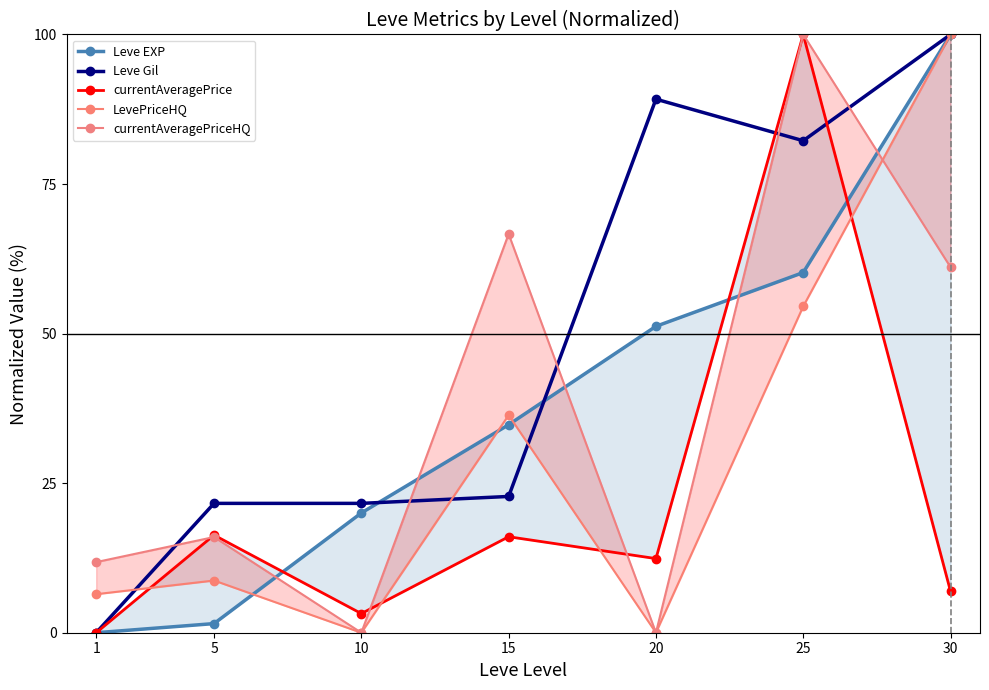

What are all the series names shown in the legend?

Leve EXP, Leve Gil, currentAveragePrice, LevePriceHQ, currentAveragePriceHQ